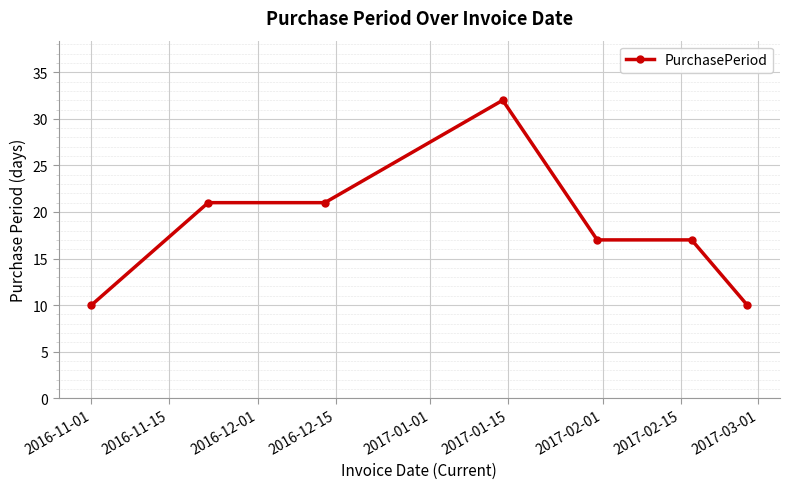

Reading left to right, list all the values displayed in this chart.

10	21	21	32	17	17	10